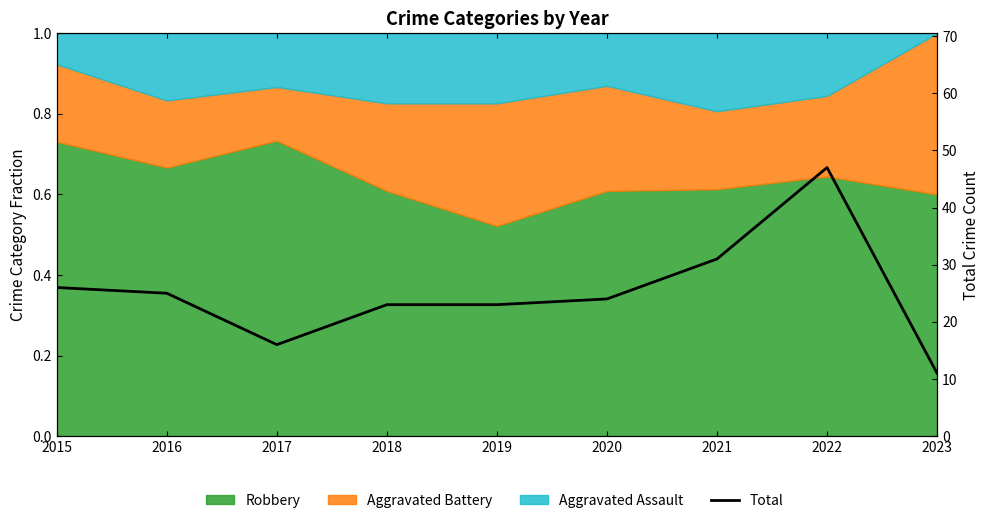

Where is the first local minimum?

2017